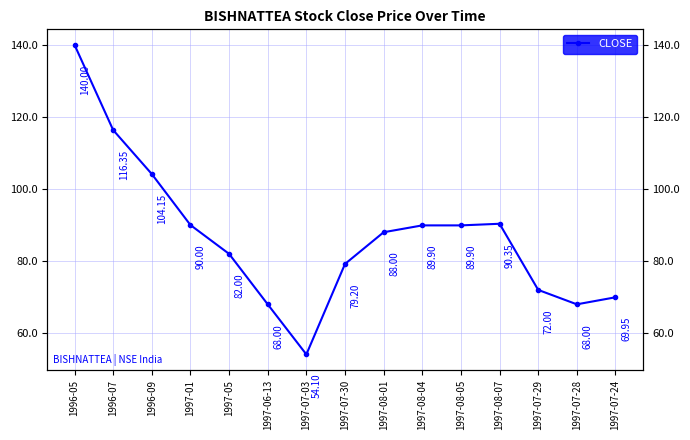

Which category has the lowest value across all series?

1997-07-03